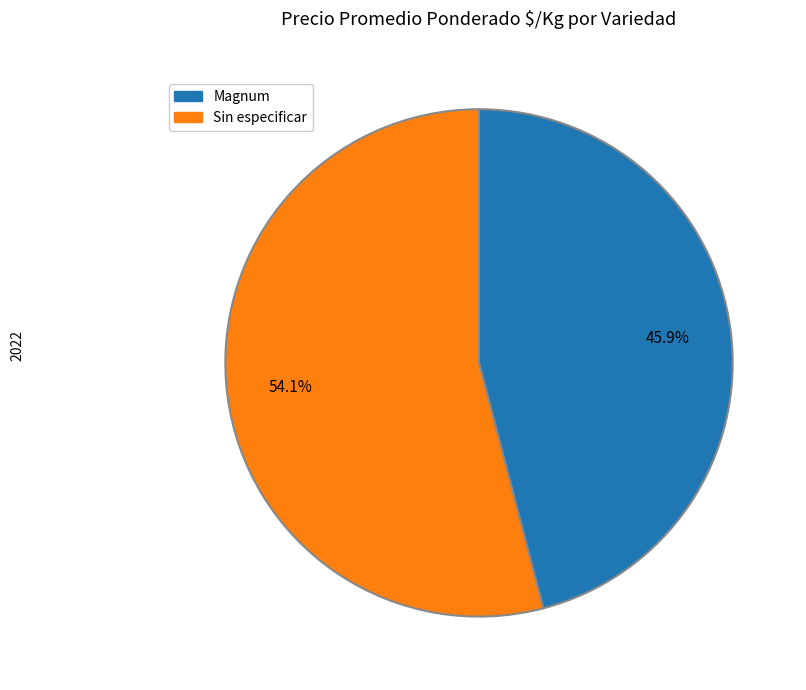

To the nearest percent, what is the difference between the largest and smallest slice percentages?

8%